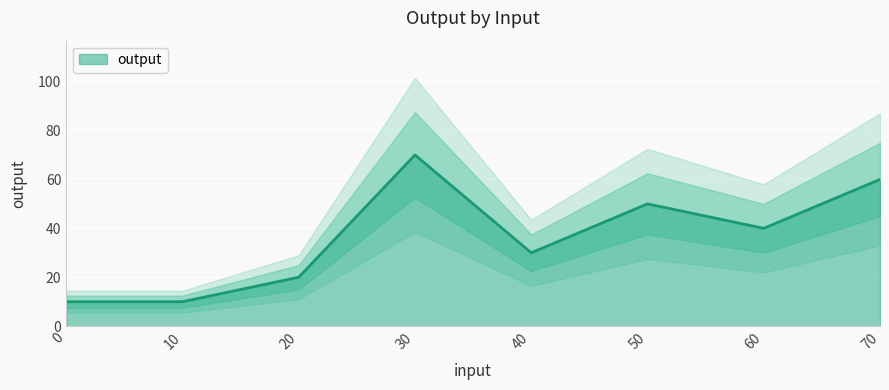

How many lines are shown in the chart?

1